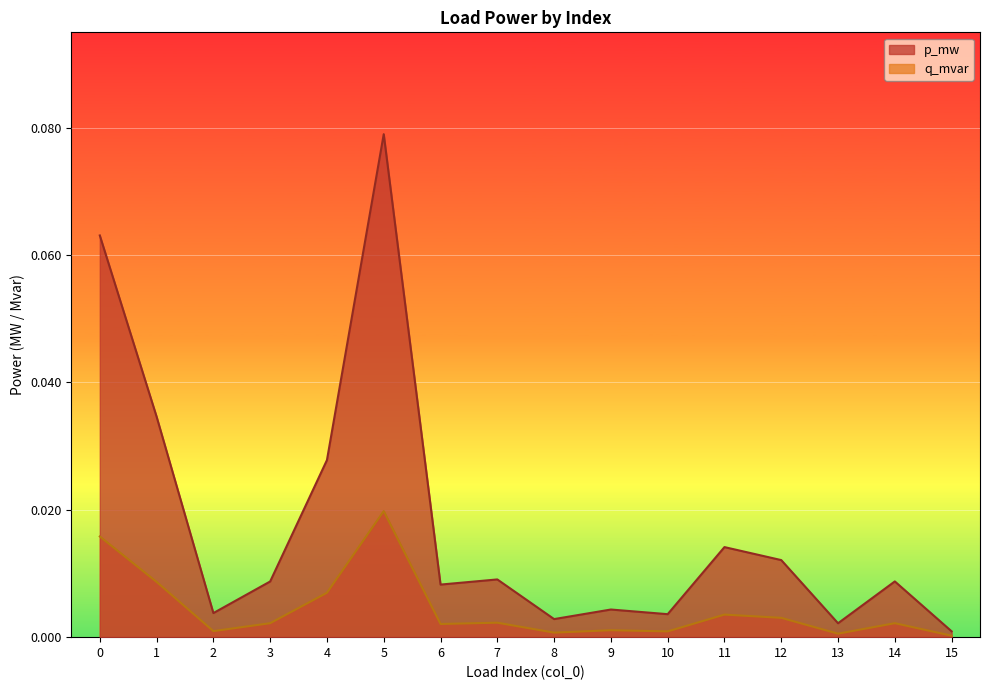

What is the sum of all p_mw values?

0.1